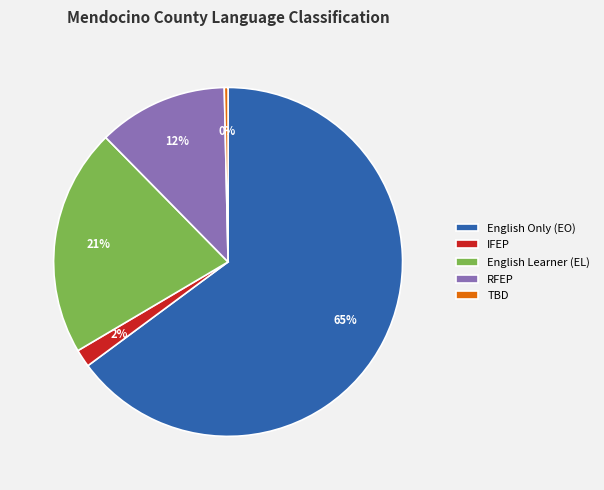

What is the majority slice?

English Only (EO)